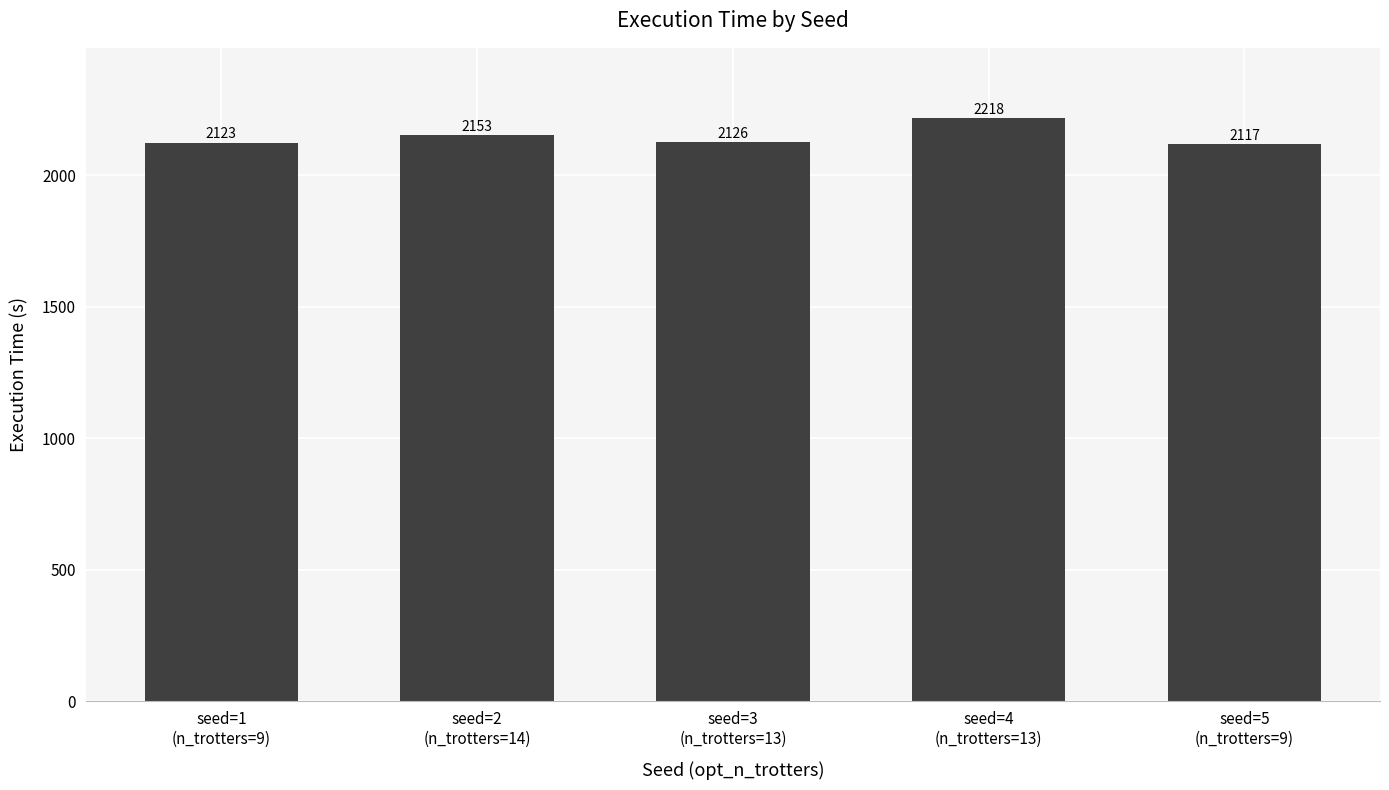

How many values exceed 2125?

3